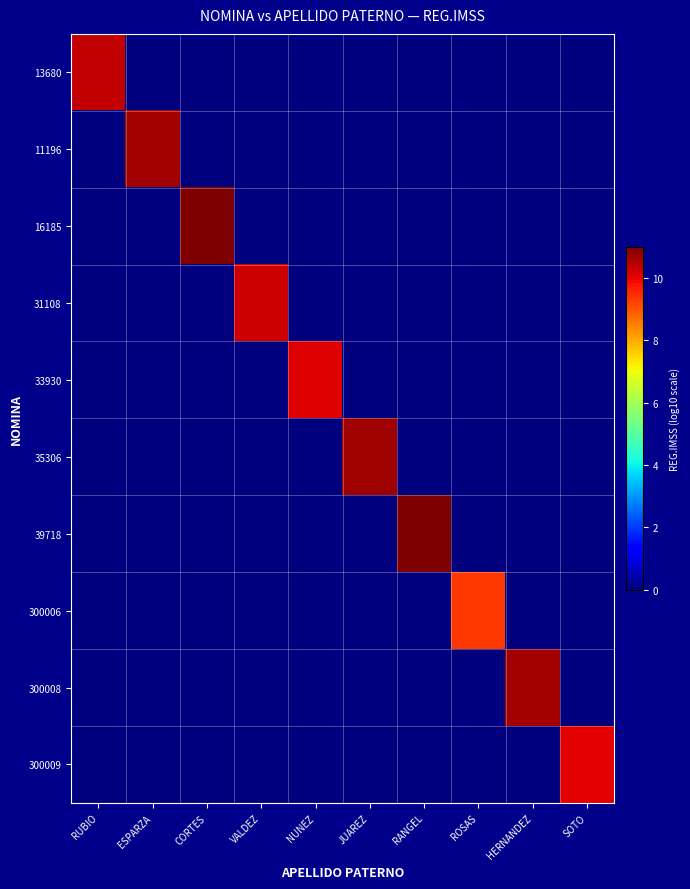

What is the difference between the highest and lowest values at ROSAS?

9.3